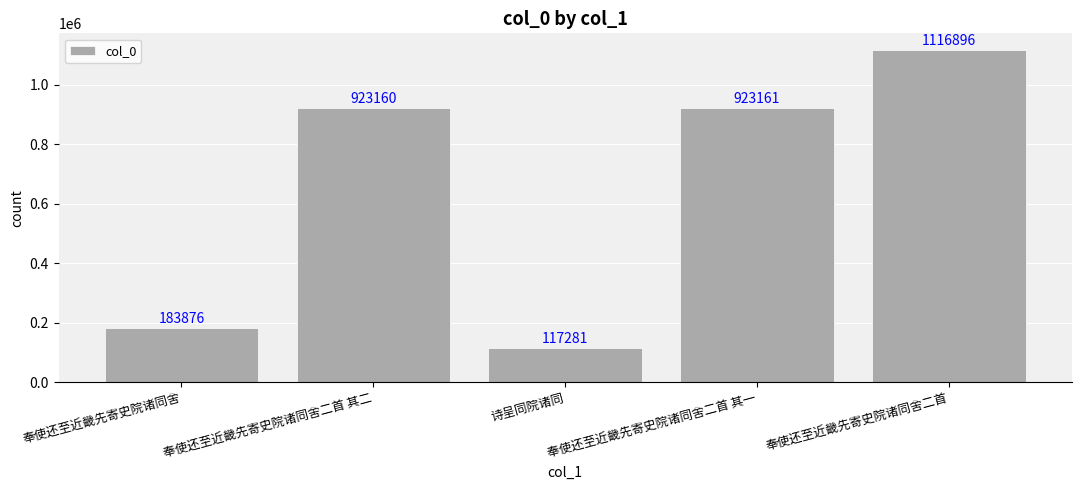

What is the sum of all values?

3264374